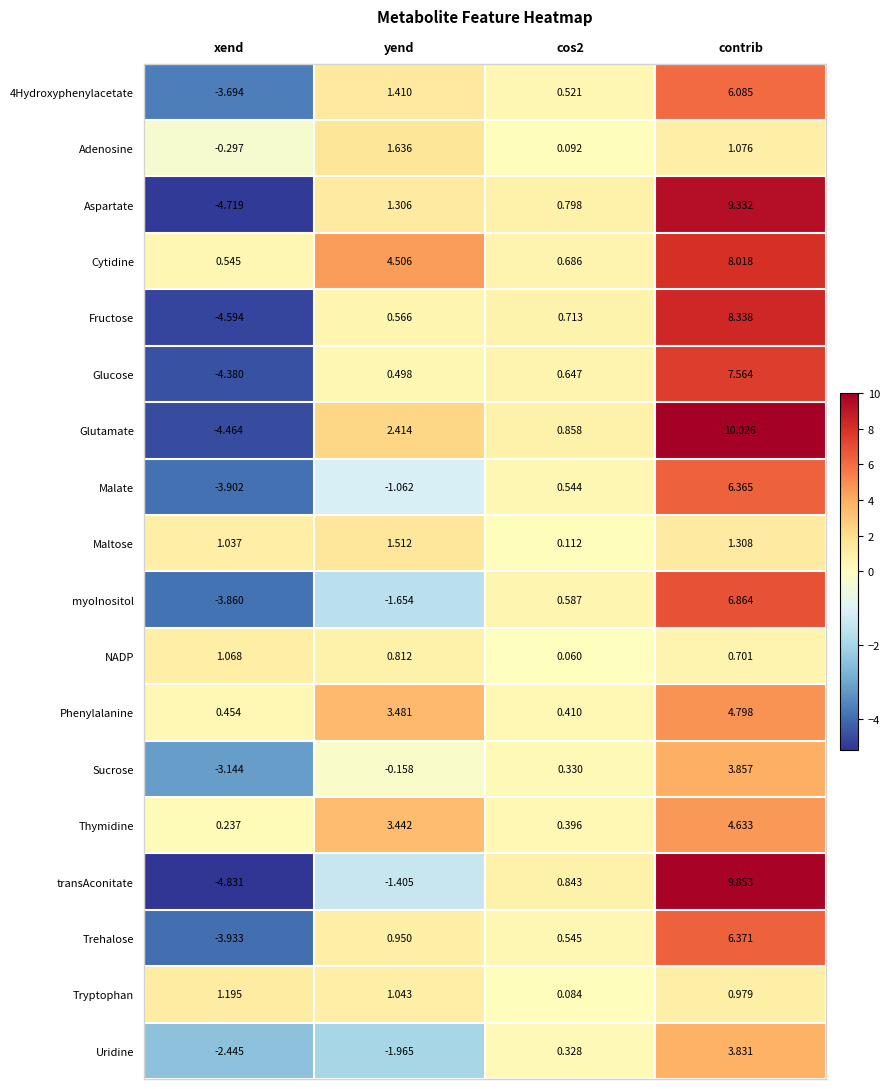

At which category does the chart reach its peak across all series?

contrib